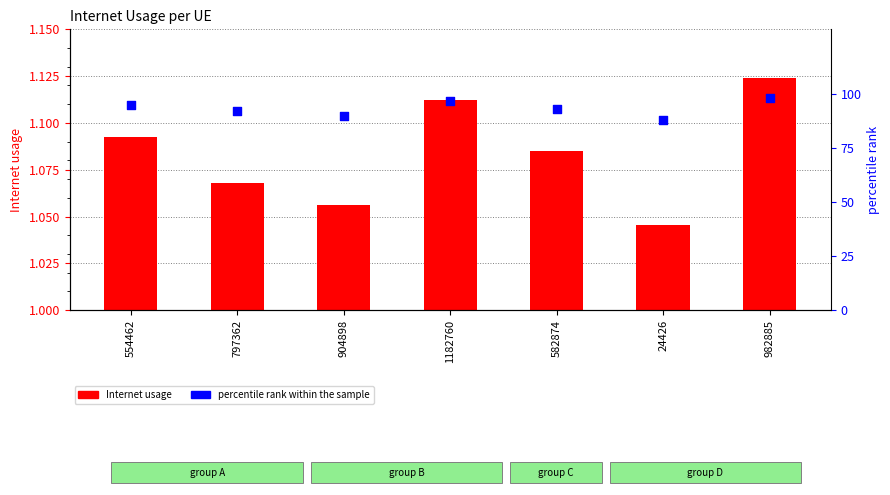

What is the total value across all series at 904898?

91.1